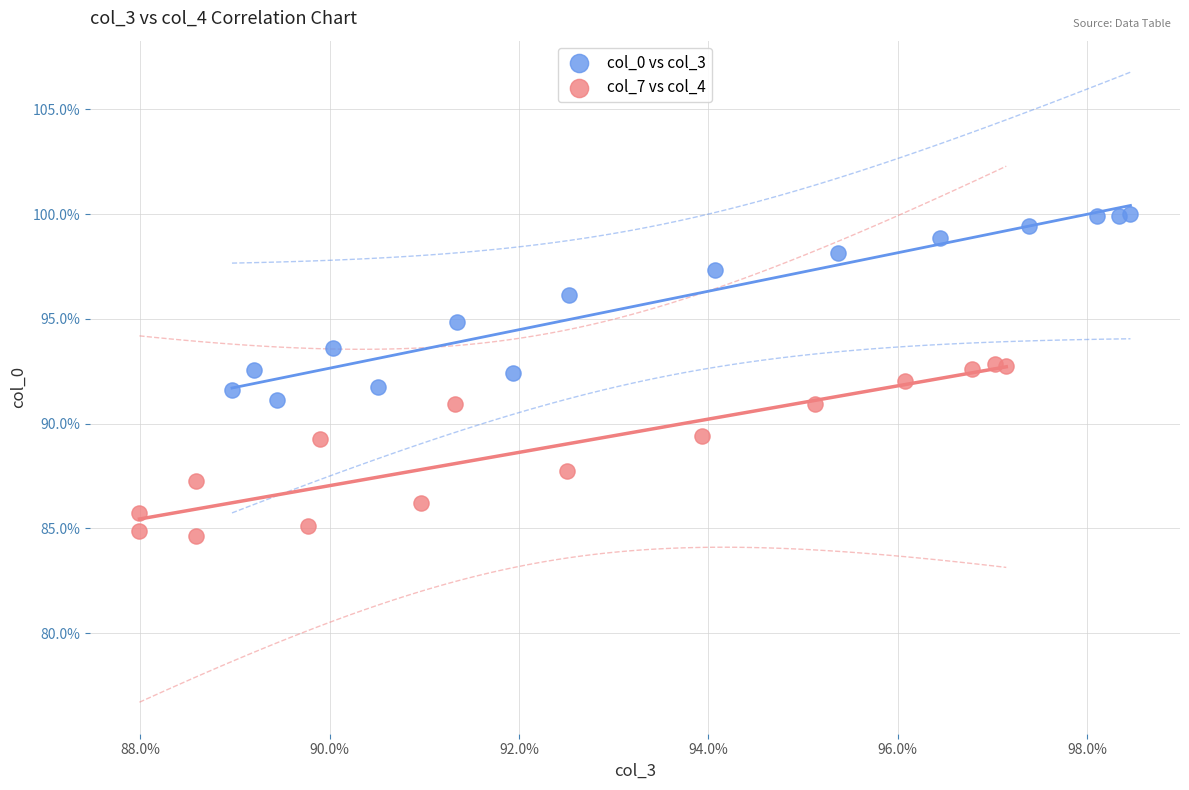

What are all the series names shown in the legend?

col_0 vs col_3, col_7 vs col_4